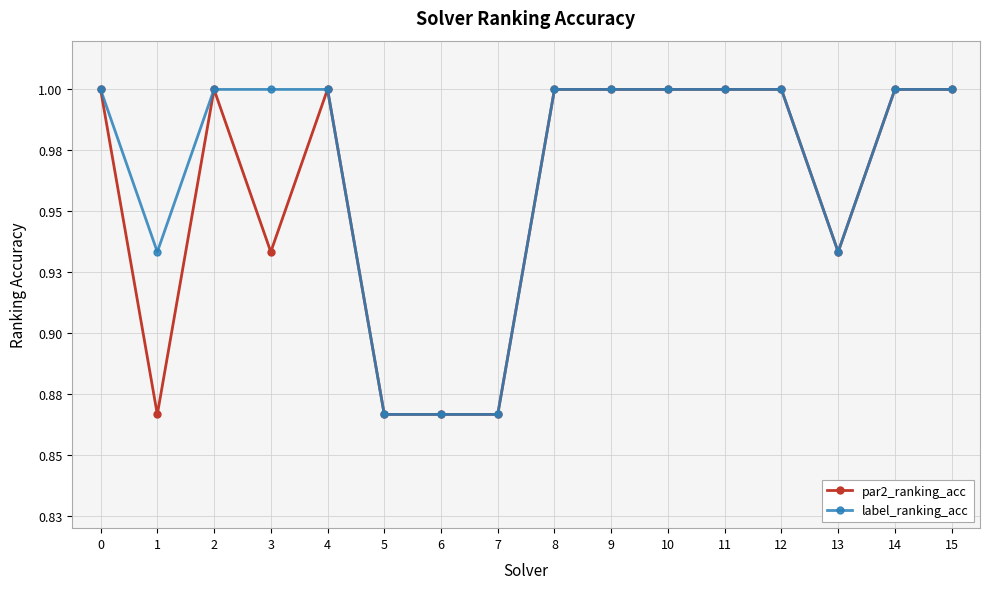

What are all the series names shown in the legend?

par2_ranking_acc, label_ranking_acc